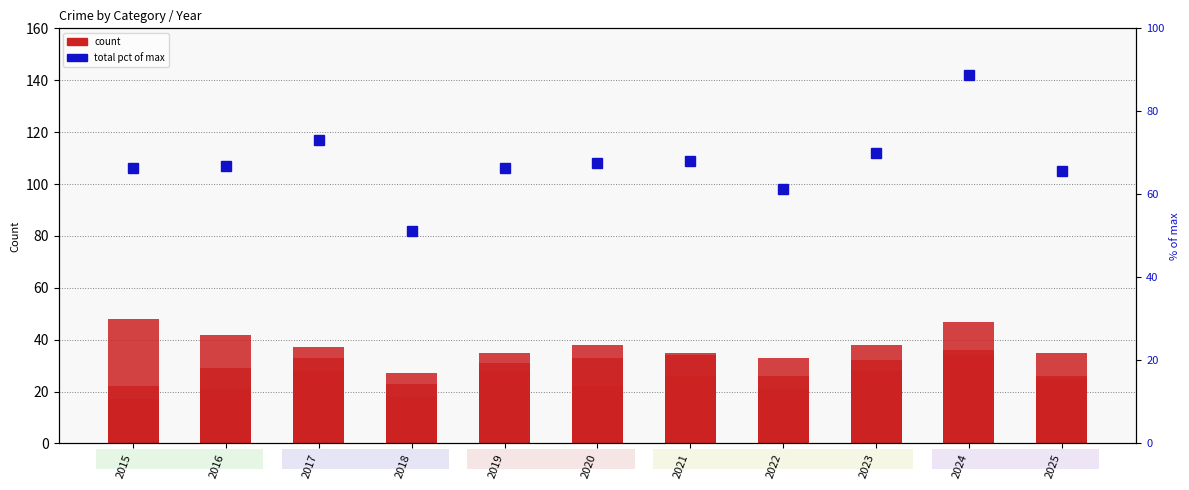

What is the spread (max minus min) of values at 2016?

45.9